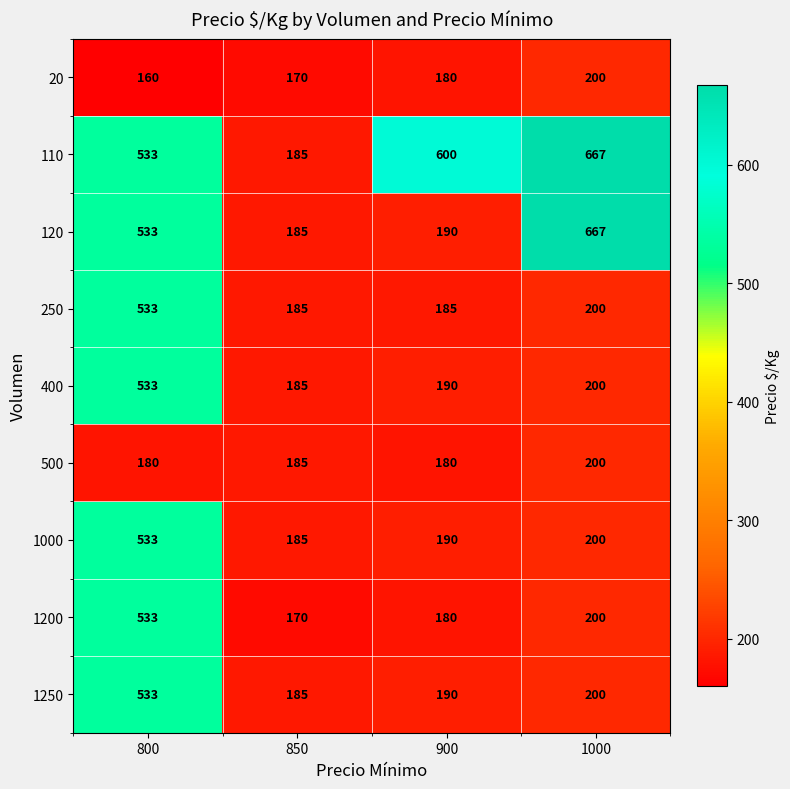

What is the sum of all 1250 values?

1108